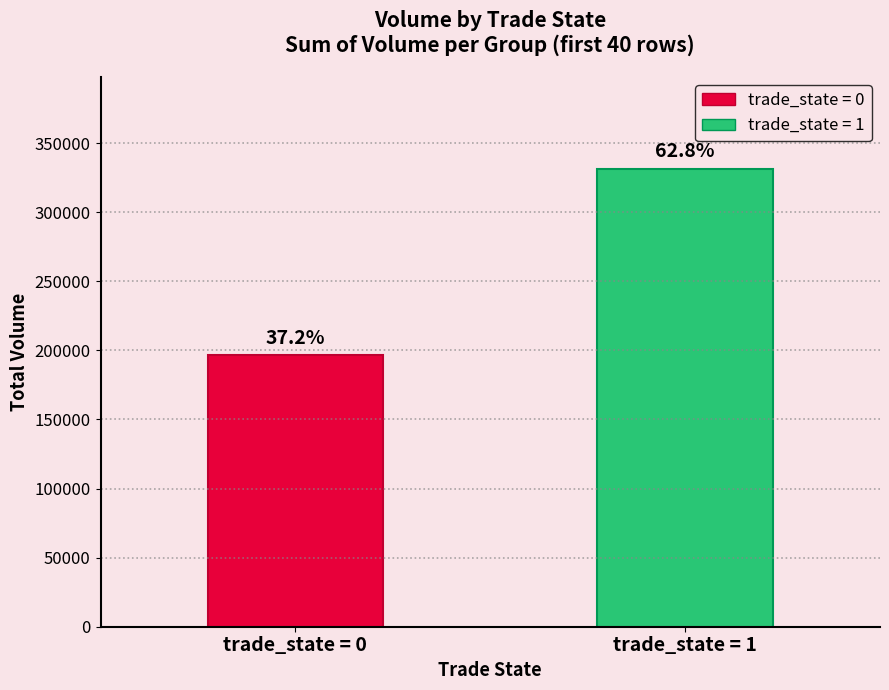

List the labels in order of value, largest first.

trade_state = 1, trade_state = 0